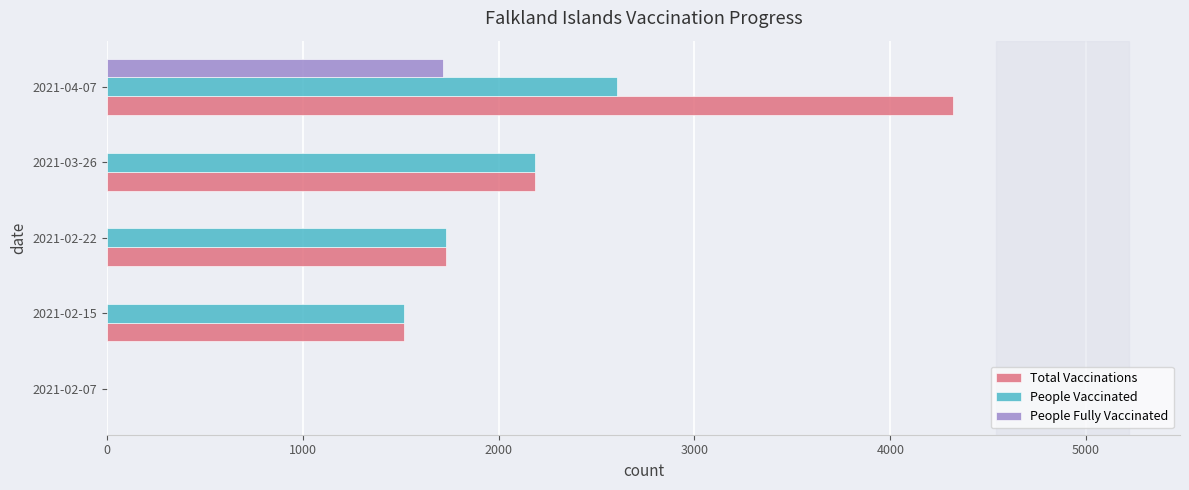

Is the value of People Fully Vaccinated at 2021-03-26 greater than the value of Total Vaccinations at 2021-02-15?

No